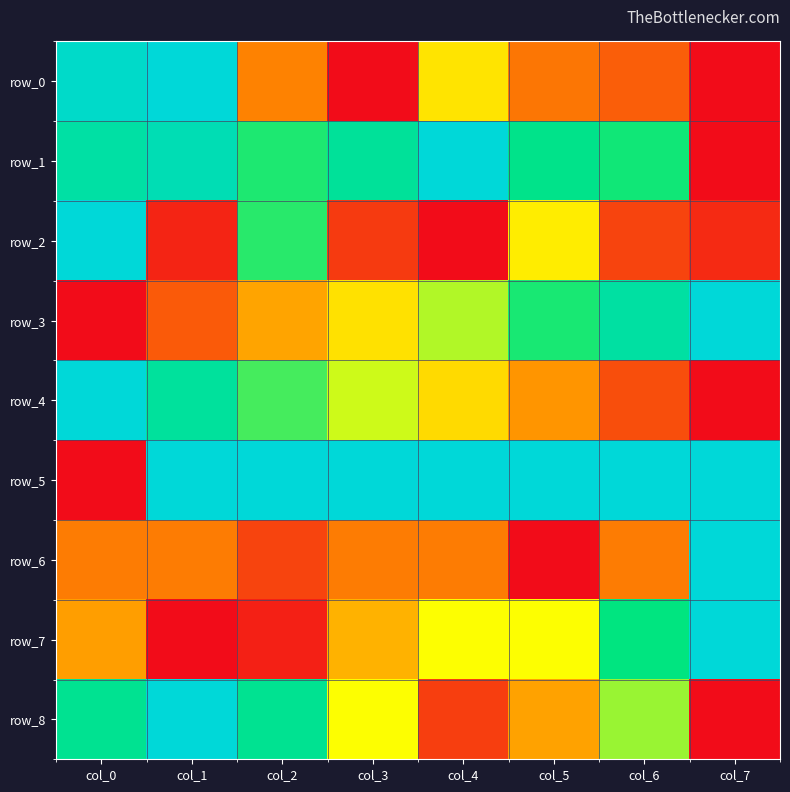

Count the row_3 values in the range 0 to 1.

8